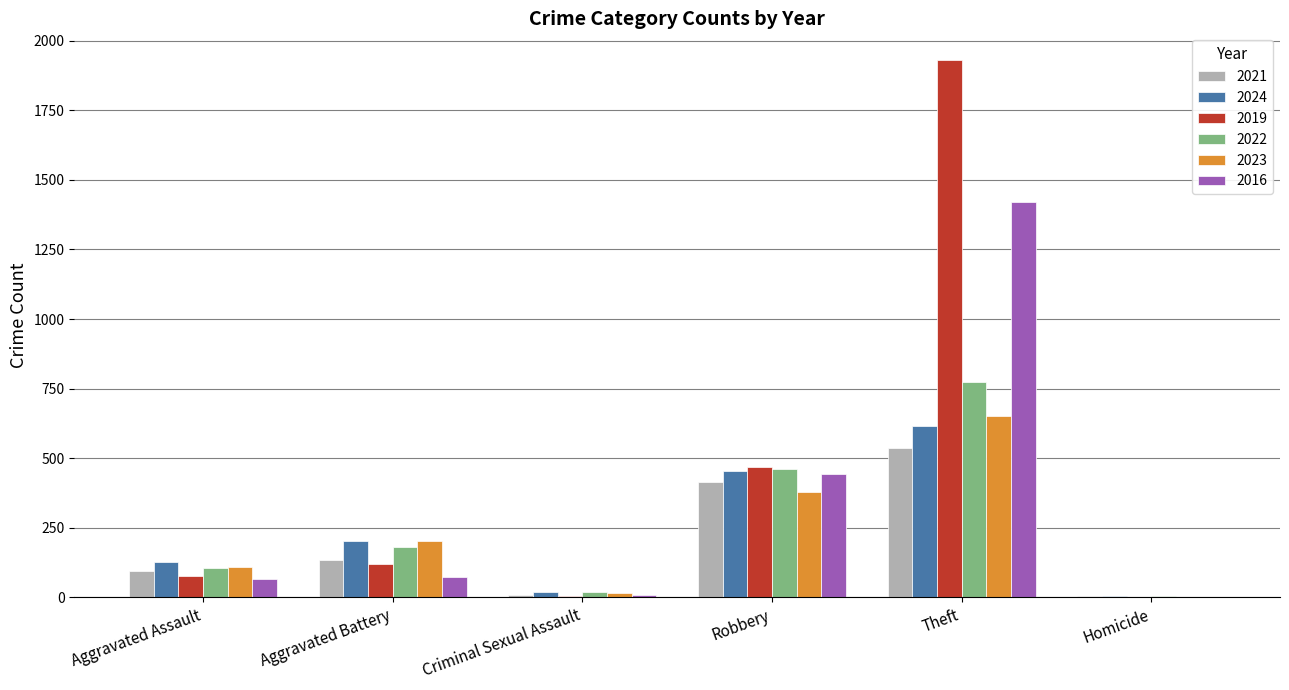

What value does the 2022 series have at Aggravated Assault, to the nearest 100?

100